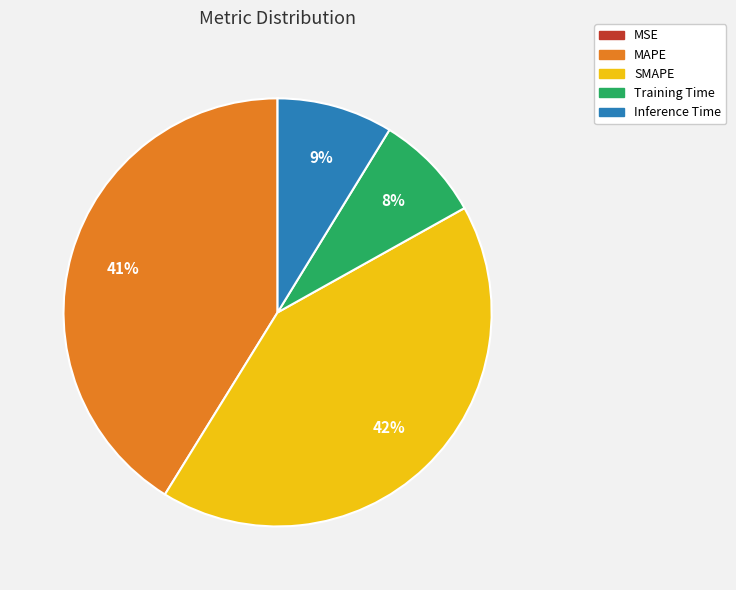

Between Inference Time and MAPE, which is larger?

MAPE